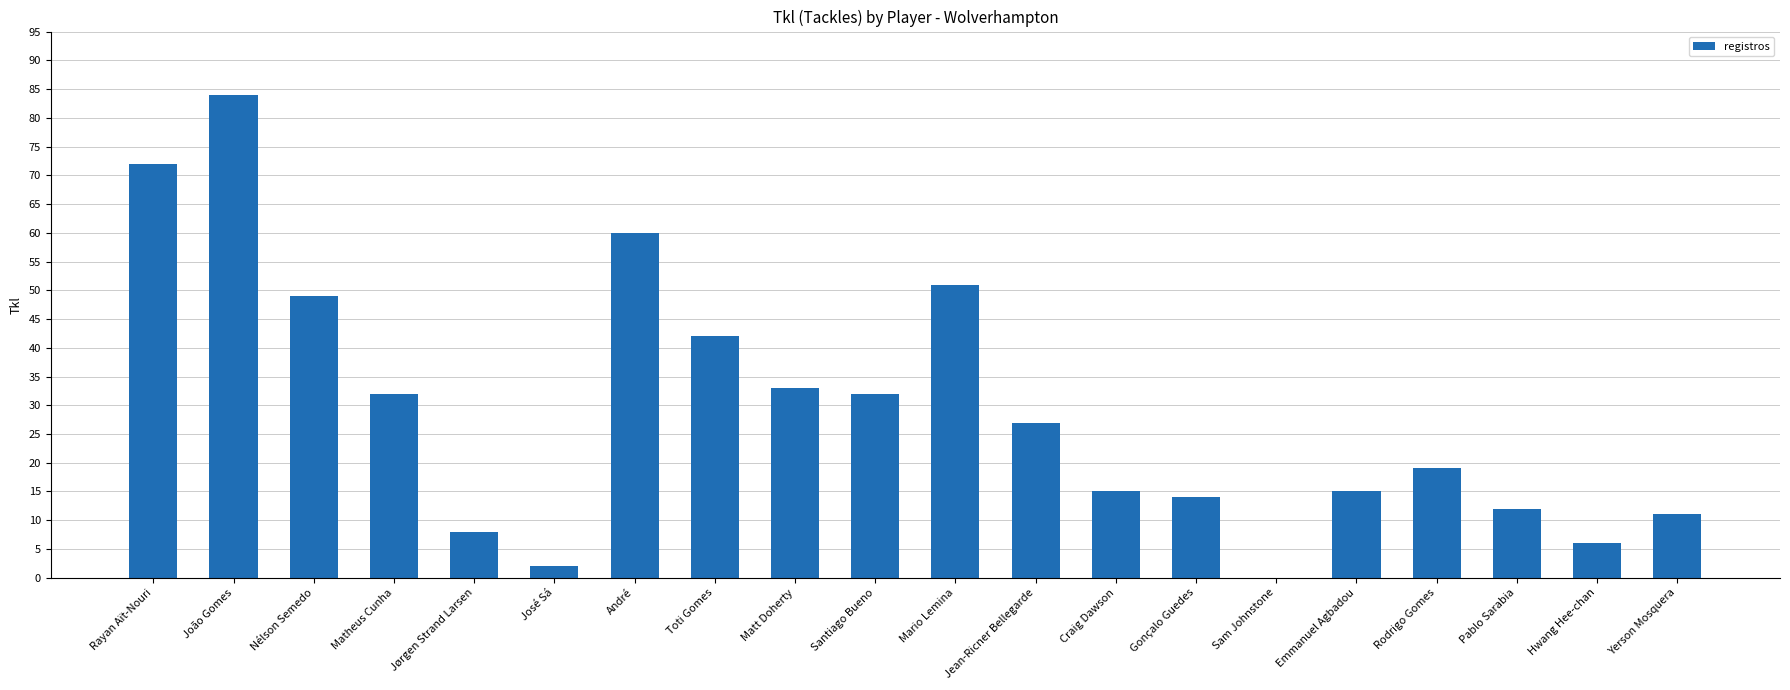

Where does the data first go above 27?

Rayan Aït-Nouri